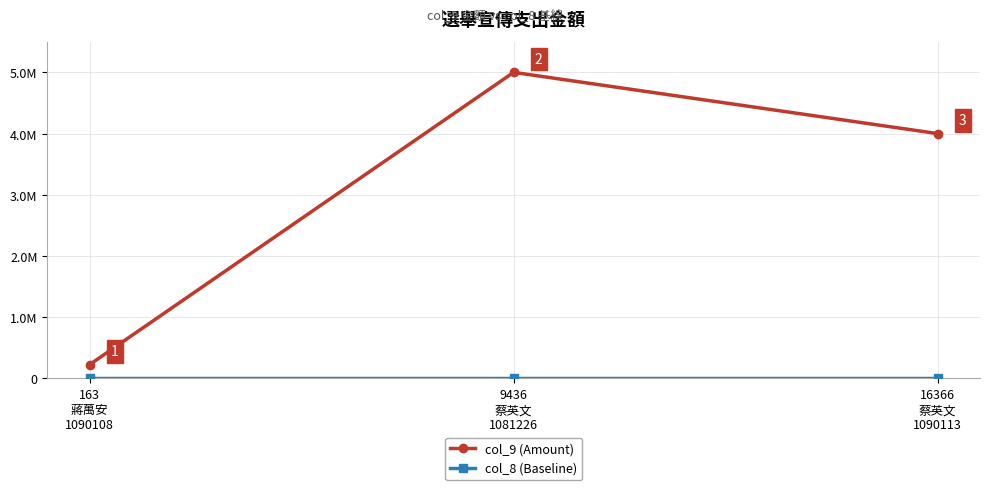

Is this an area chart (filled region under the line)?

No